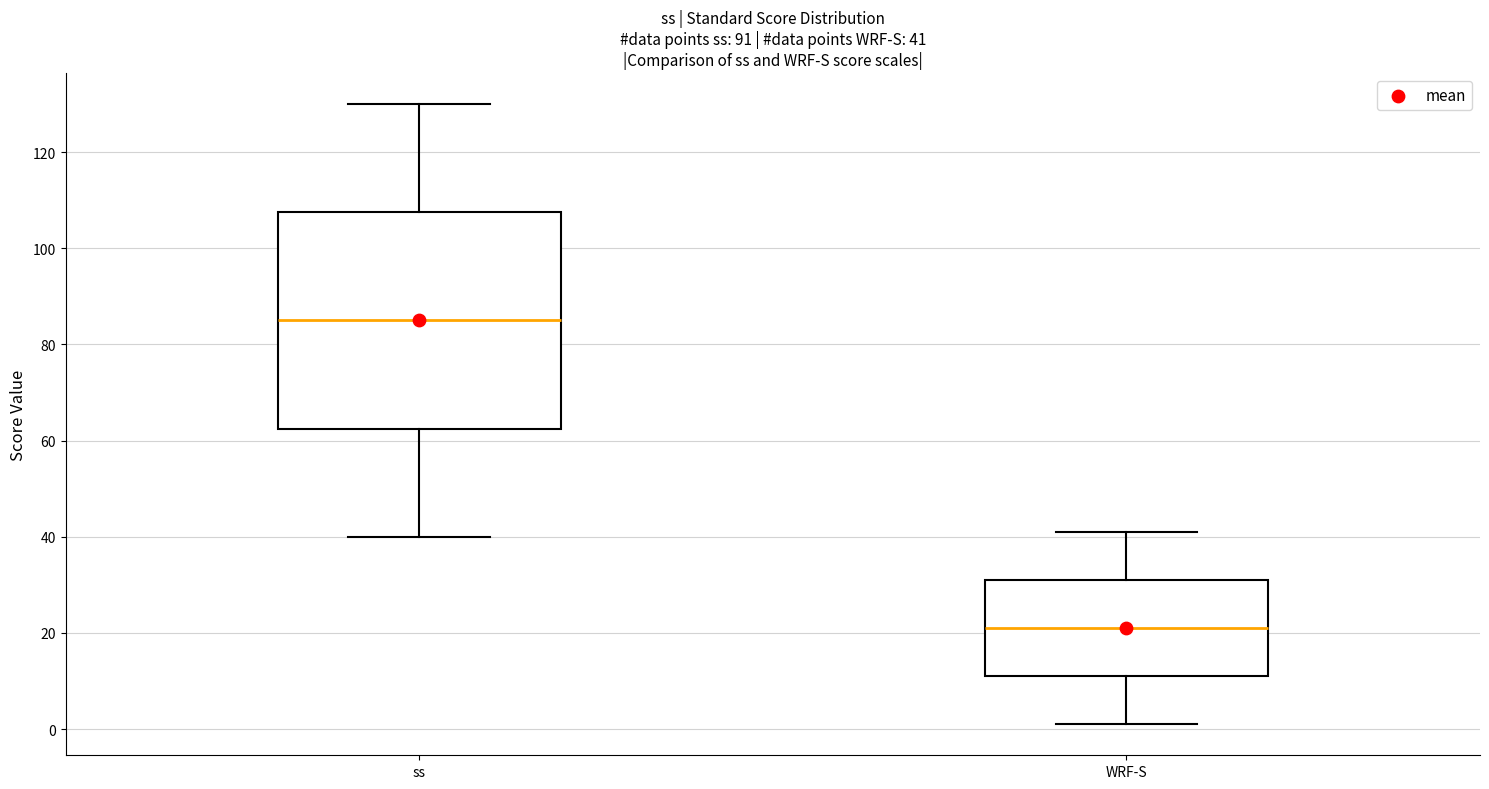

Which box has the lowest median line?

WRF-S